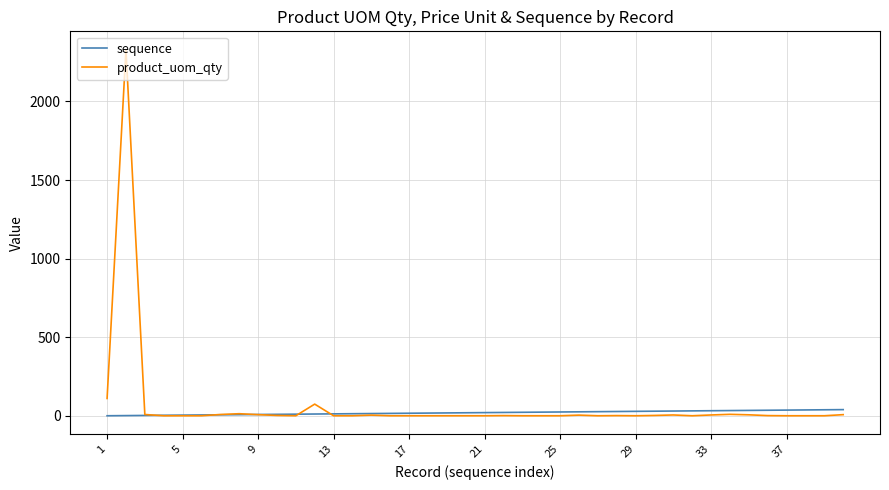

What is the maximum value shown in the chart?

2329